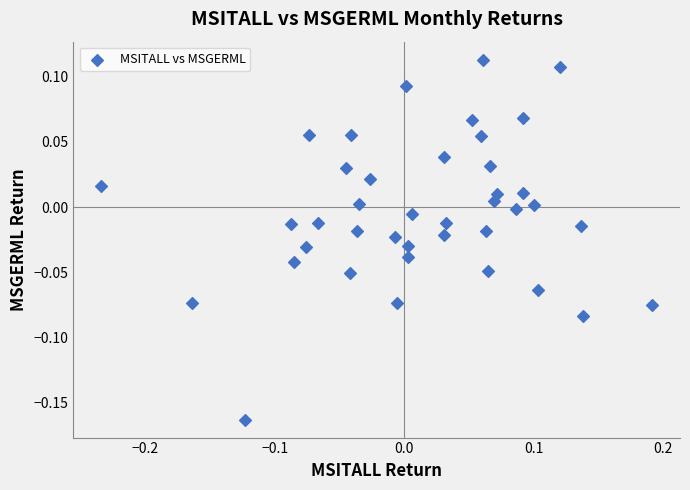

What is the range of Y values (max minus min)?

0.3